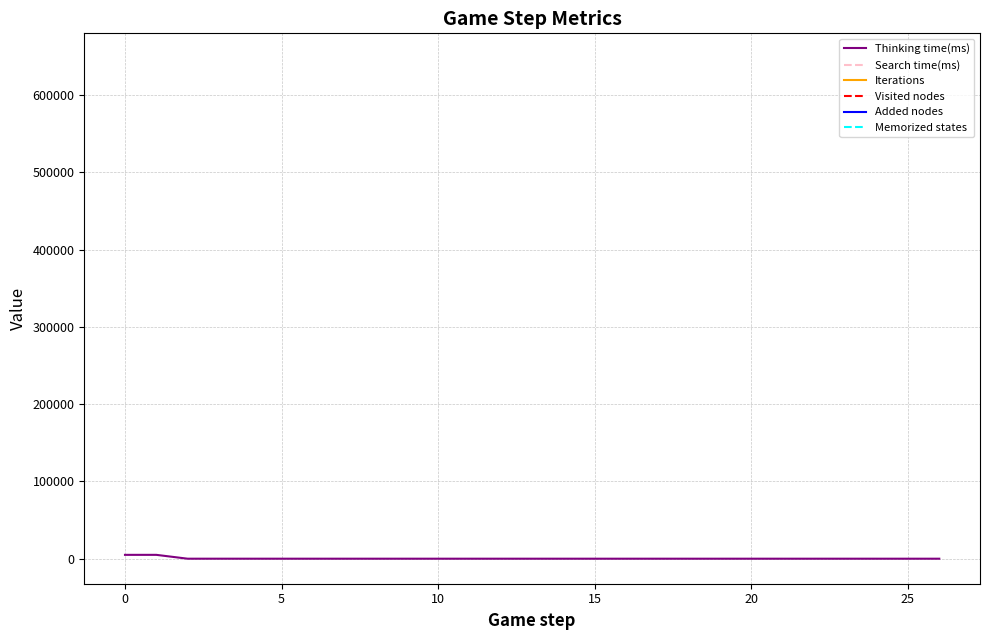

Rank the series at 13 from lowest to highest value.

Thinking time(ms), Search time(ms), Iterations, Visited nodes, Added nodes, Memorized states